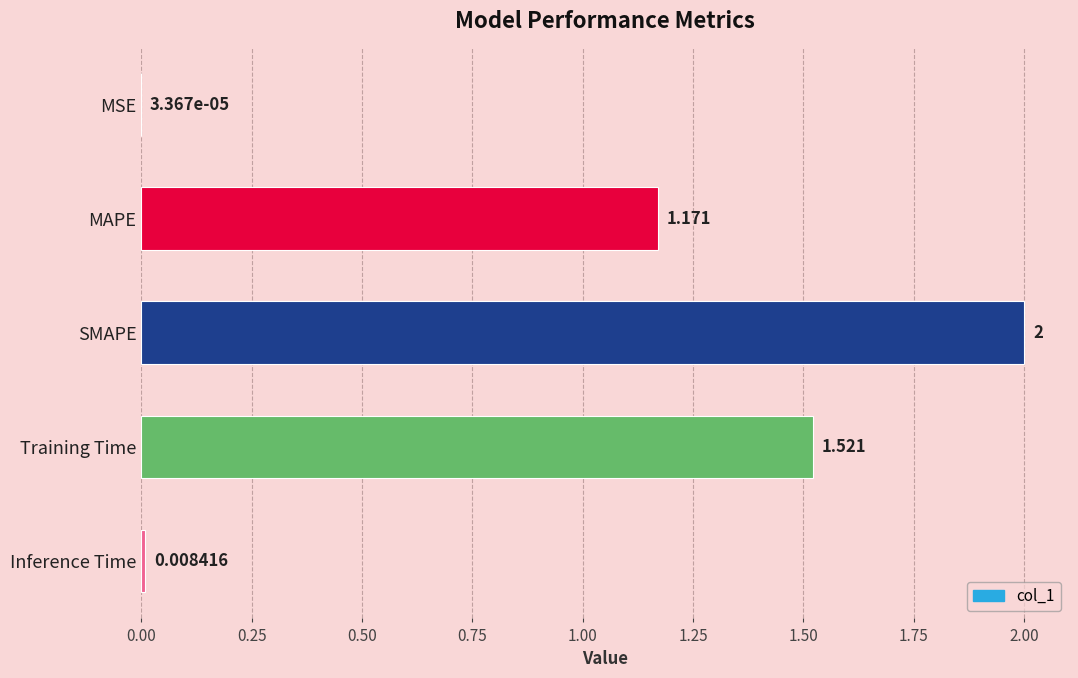

Which has a higher value, MSE or MAPE?

MAPE